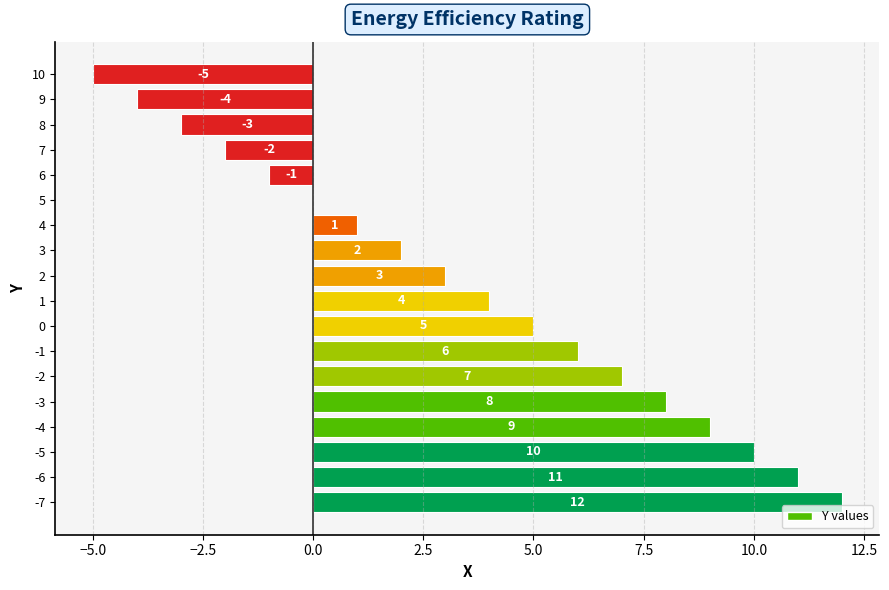

Reading top to bottom, transcribe all the data shown in this chart.

10=-5	9=-4	8=-3	7=-2	6=-1	5=0	4=1	3=2	2=3	1=4	0=5	-1=6	-2=7	-3=8	-4=9	-5=10	-6=11	-7=12